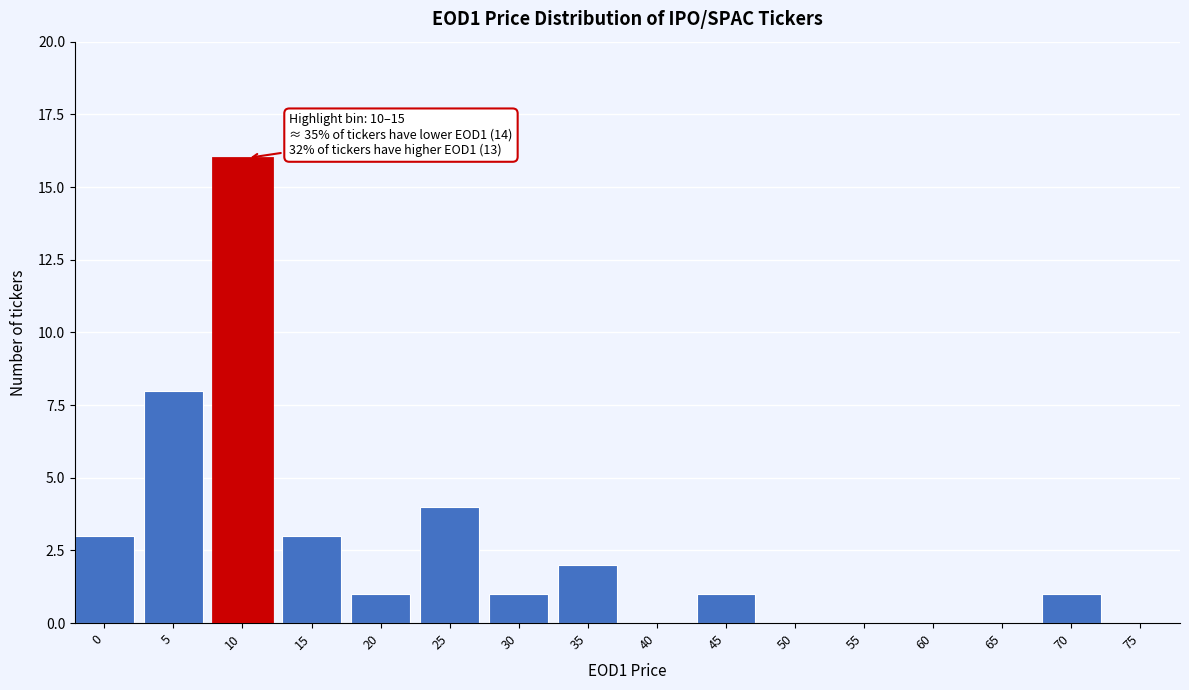

Reading right to left, transcribe all the data shown in this chart.

75=0	70=1	65=0	60=0	55=0	50=0	45=1	40=0	35=2	30=1	25=4	20=1	15=3	10=16	5=8	0=3